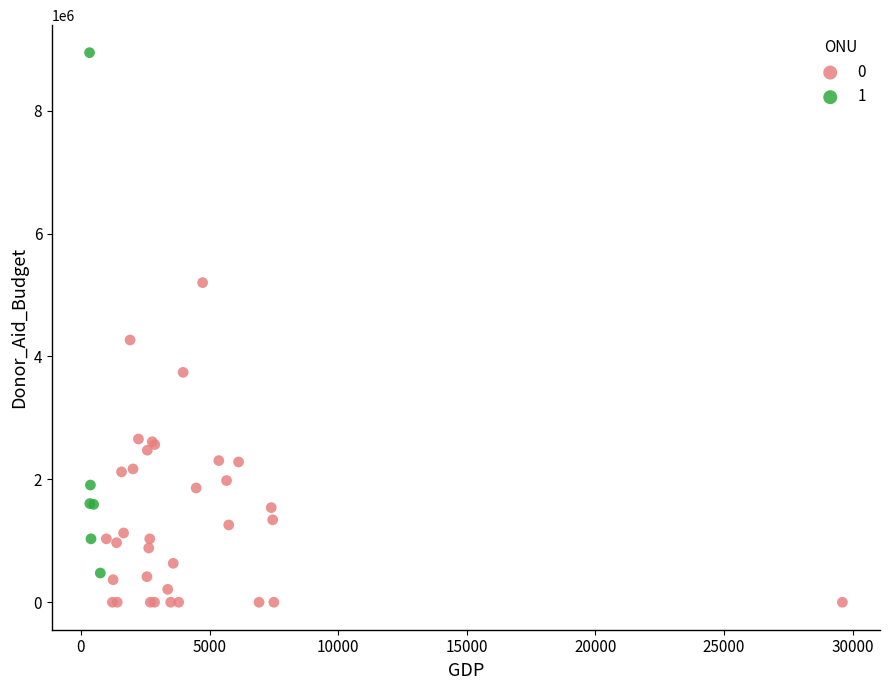

Which series reaches the maximum Y coordinate?

1